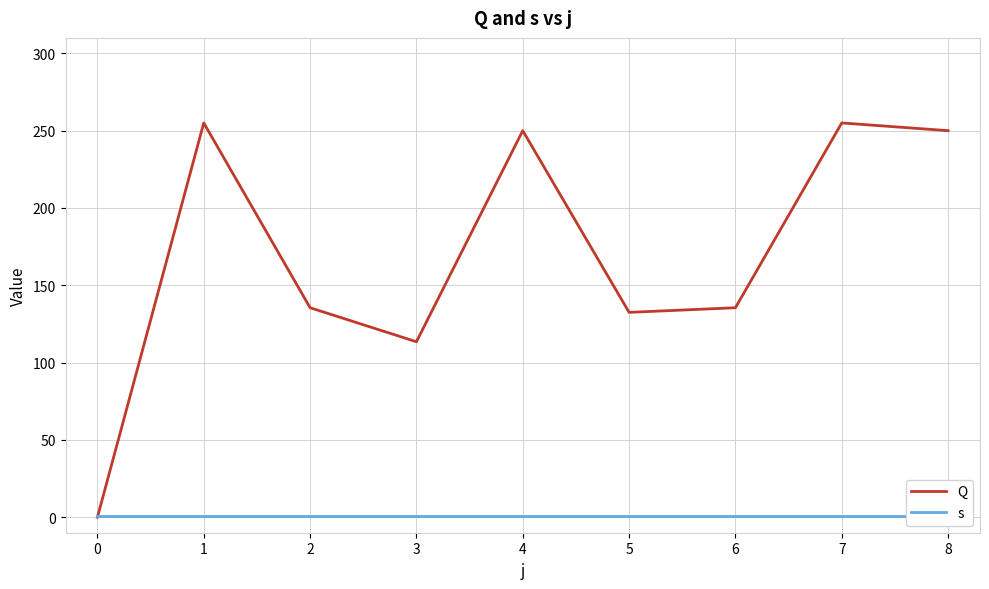

What is the average value of the Q series?

169.7